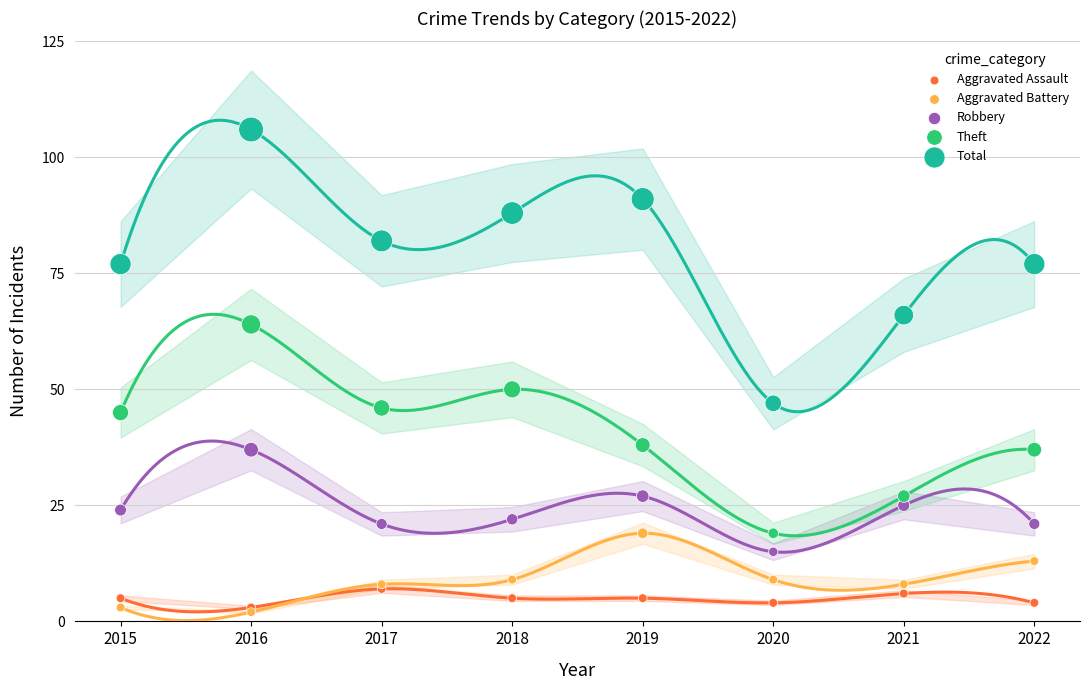

Across all series, what Y value is closest to 54?

50